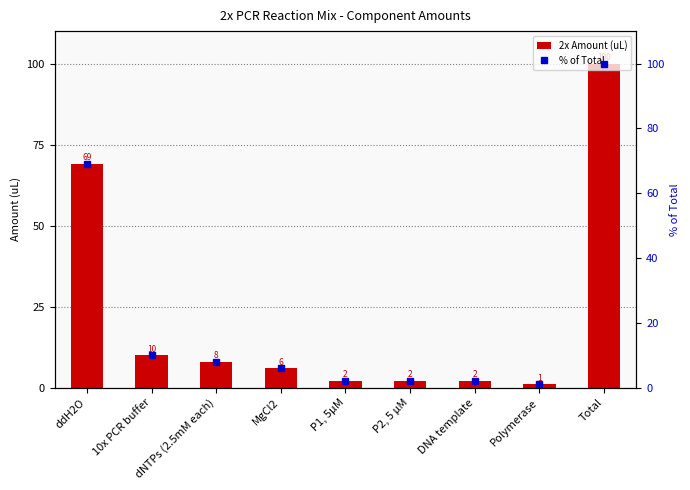

Which category has the lowest value across all series?

Polymerase